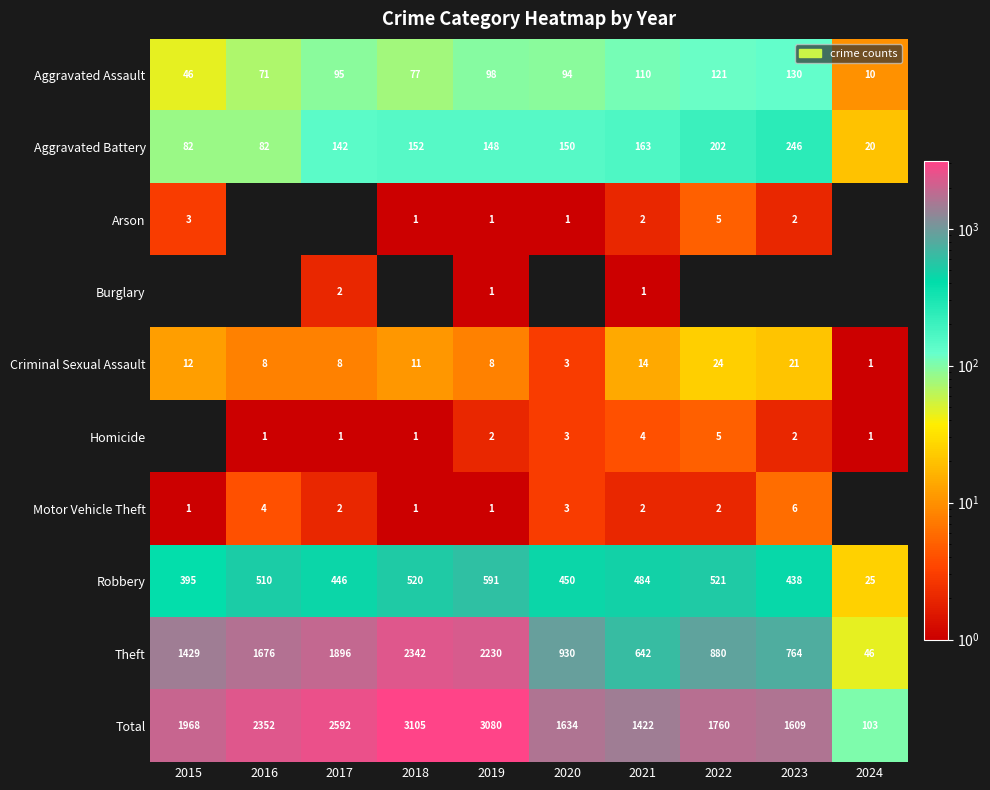

Is it true that Aggravated Battery equals 141 at 2016?

False